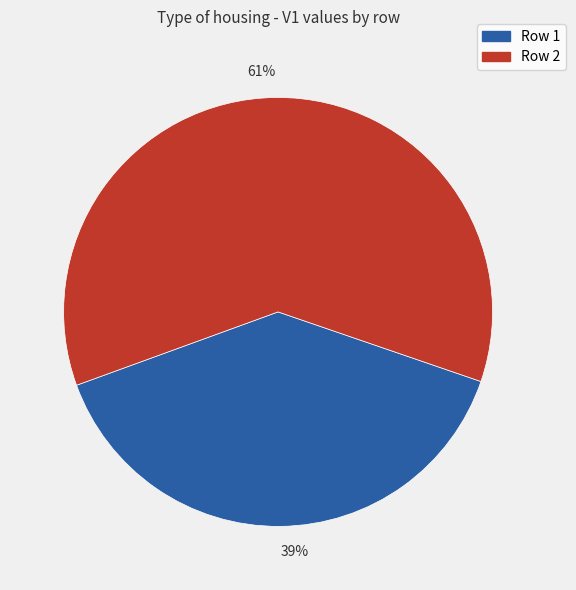

Does 39% represent more than half of the total?

No